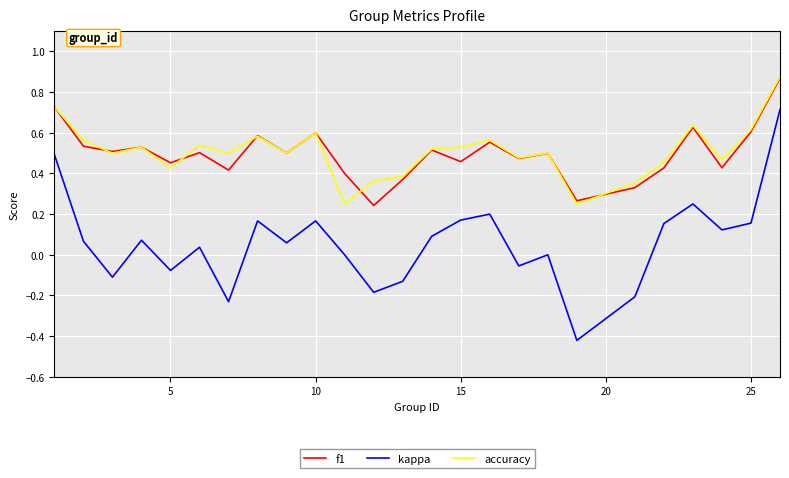

Which series has the widest spread of values?

kappa